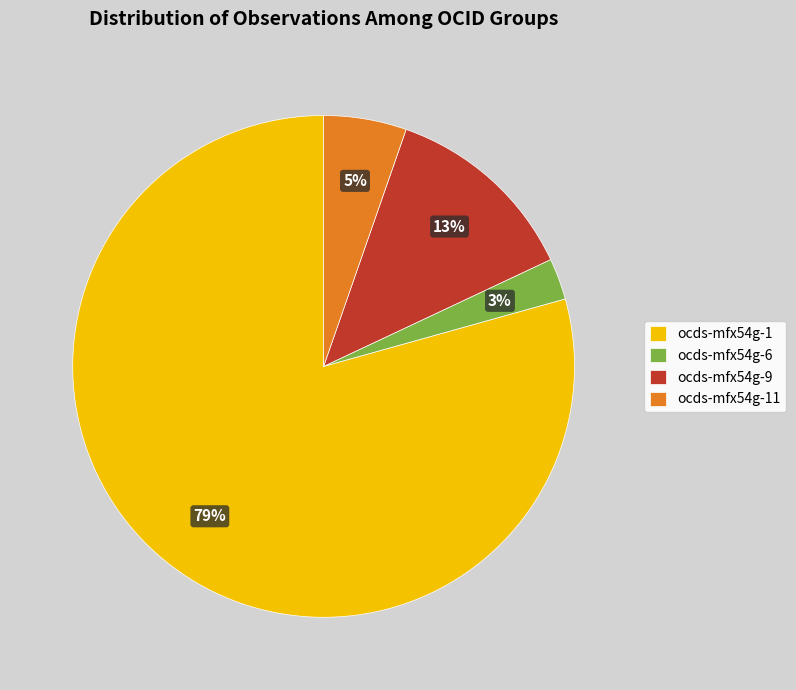

What is the largest slice in the pie chart?

ocds-mfx54g-1